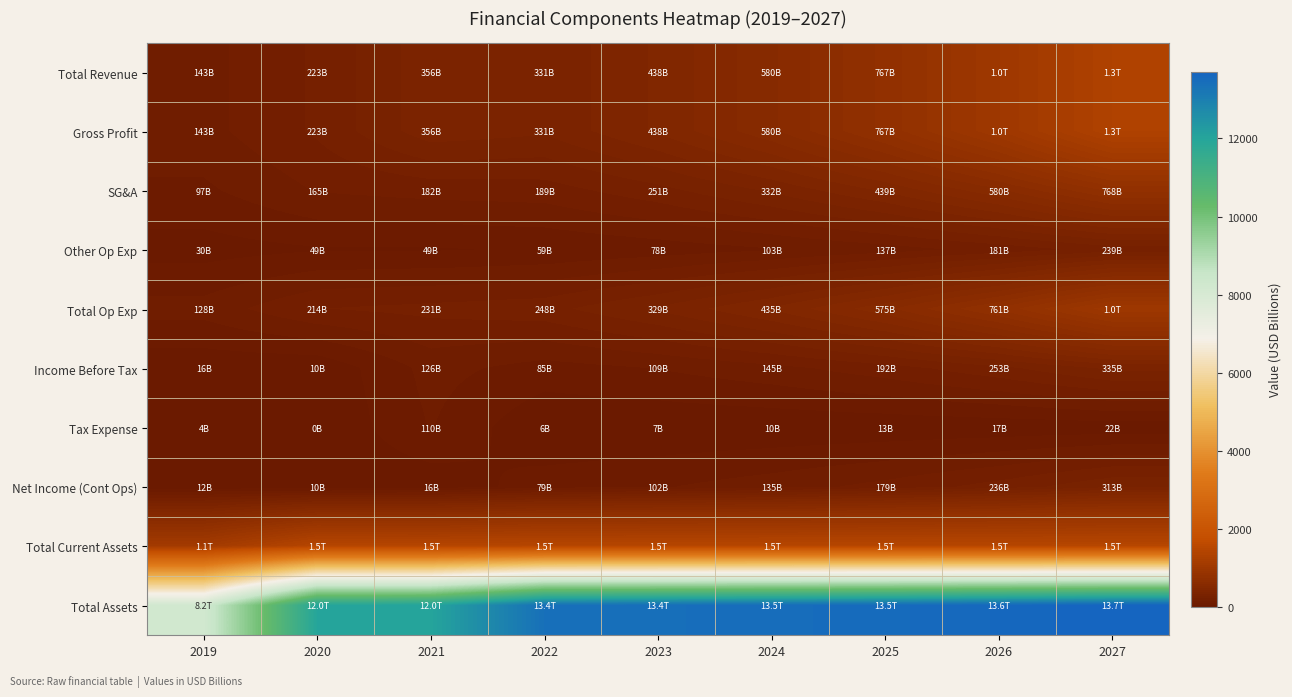

How many categories are shown in the chart?

9